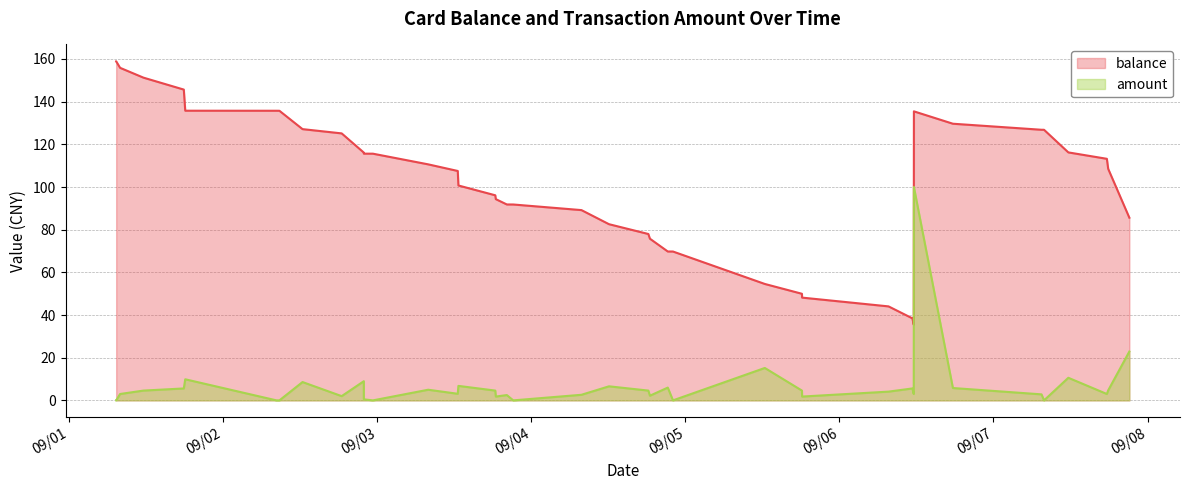

At 2013/09/02 08:16:05, list the series in order from largest to smallest.

balance, amount